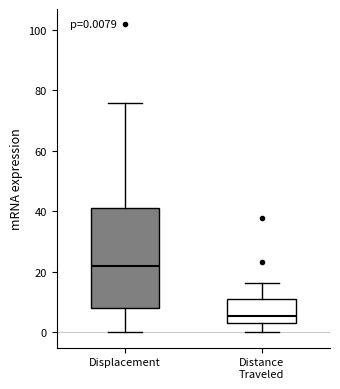

Which box's median line is the highest?

Displacement